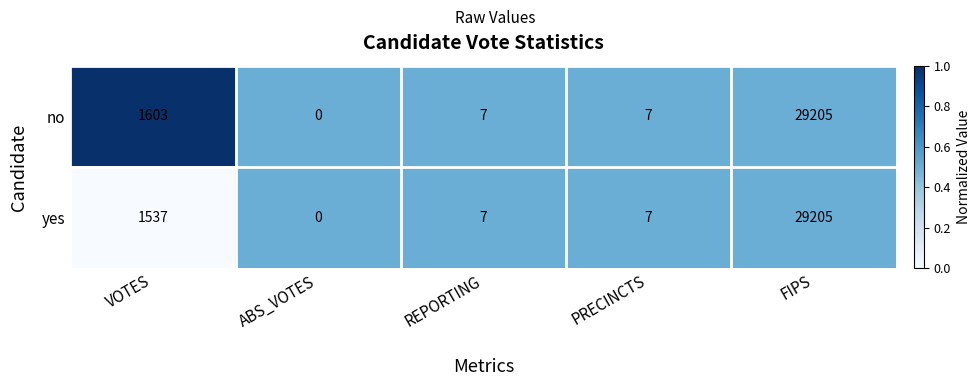

The value of yes at VOTES is 2734. True or false?

False